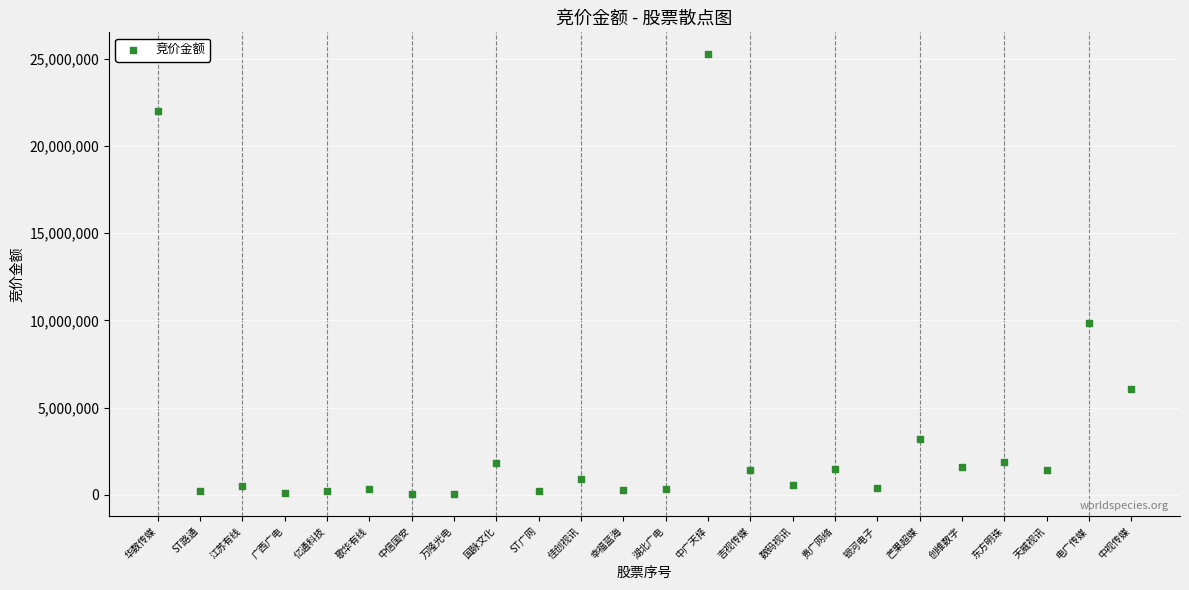

What Y value in the scatter plot is closest to 12648623?

9837152